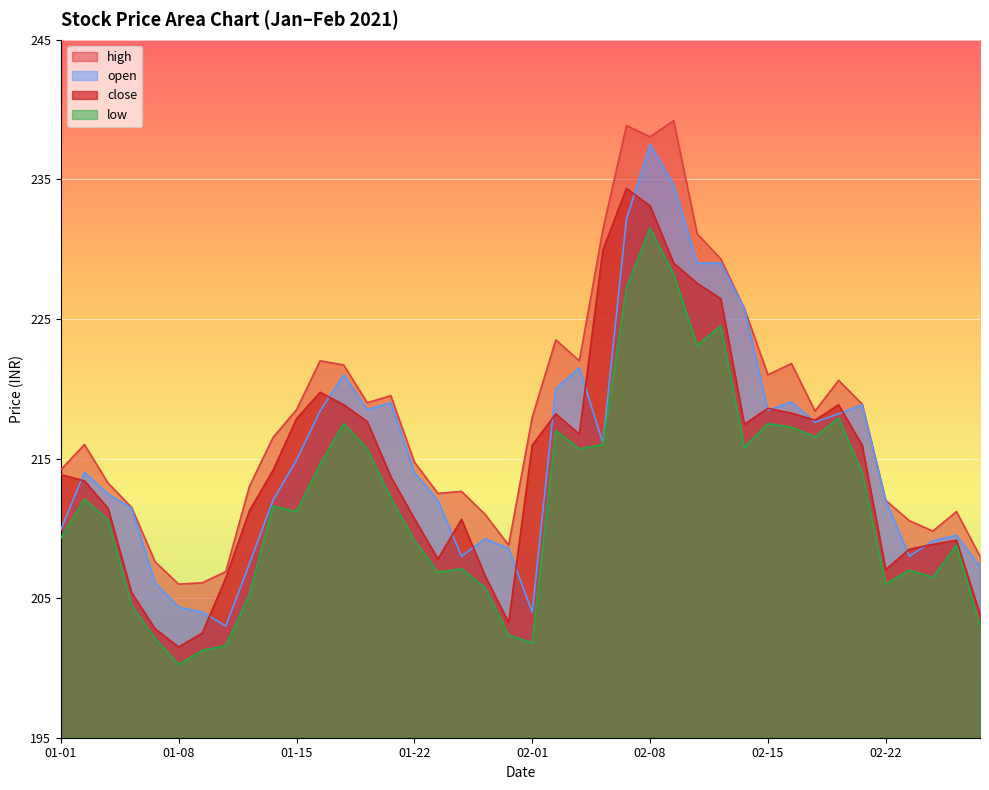

Which series has the largest total across all categories?

high